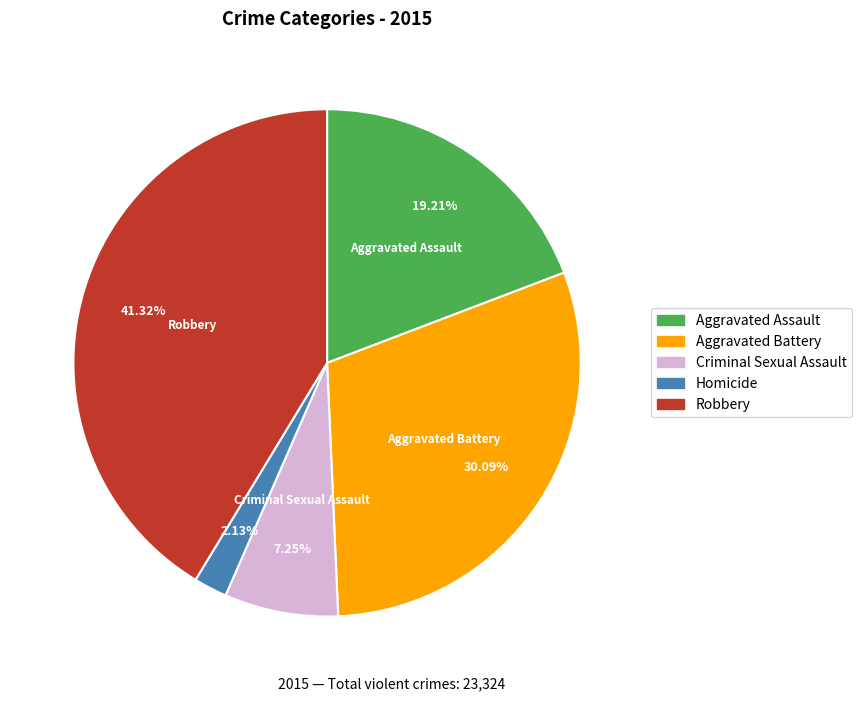

To the nearest percent, what portion does Aggravated Assault represent?

19%